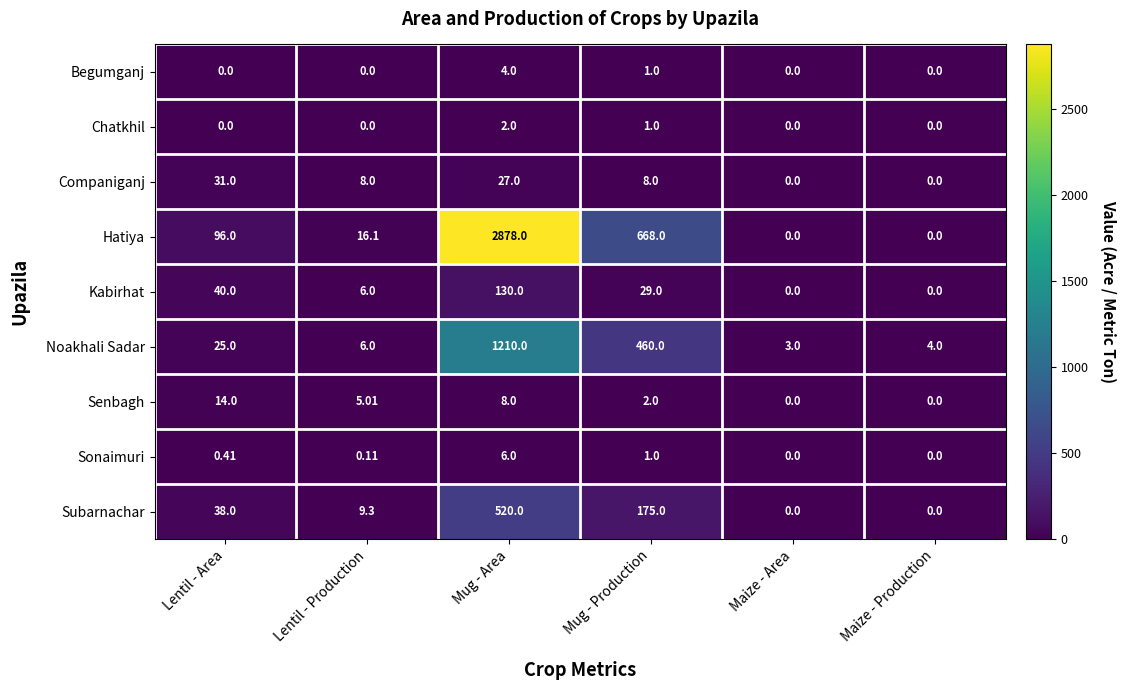

Which series has the widest spread of values?

Hatiya